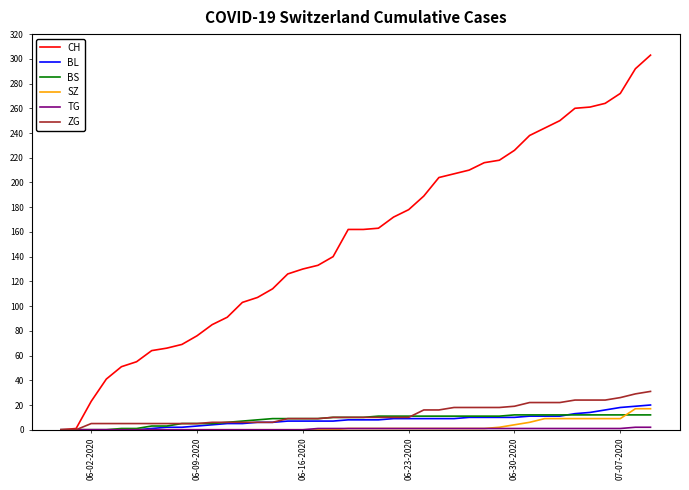

Which series has the largest range (max minus min)?

CH